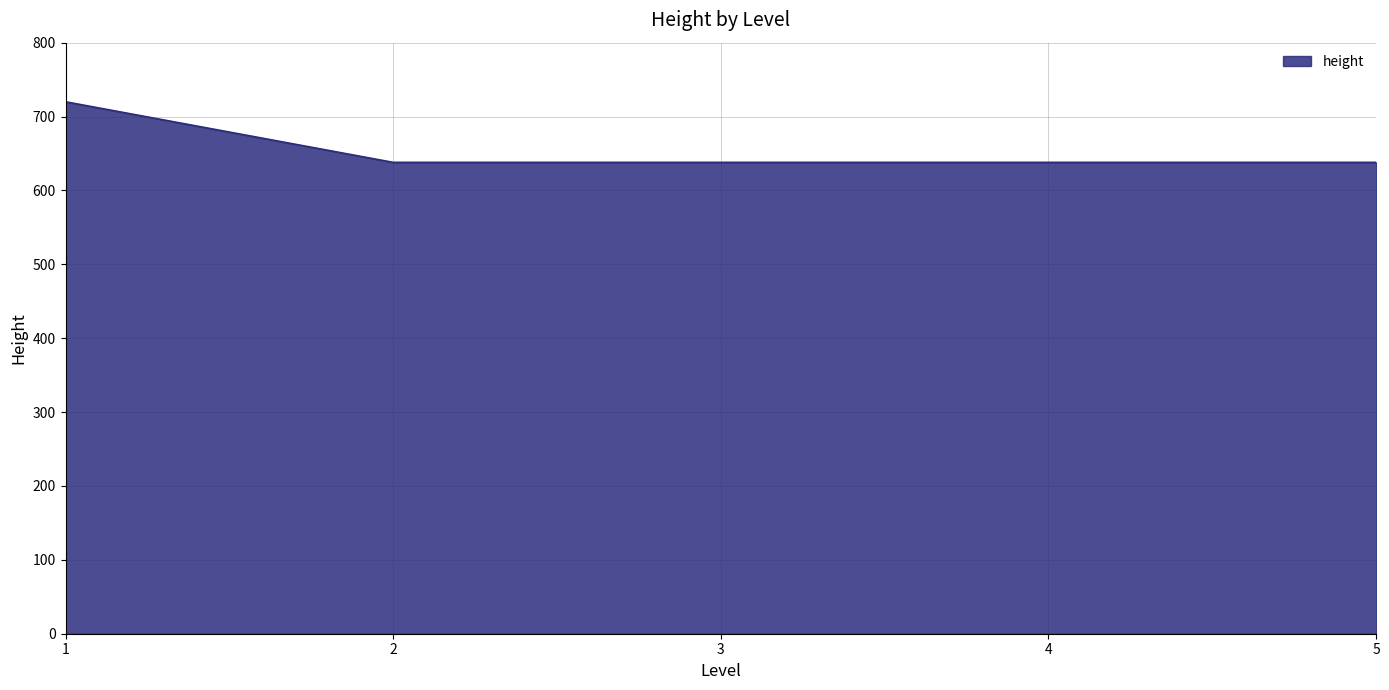

True or false: the data shows 638 at 4.

True